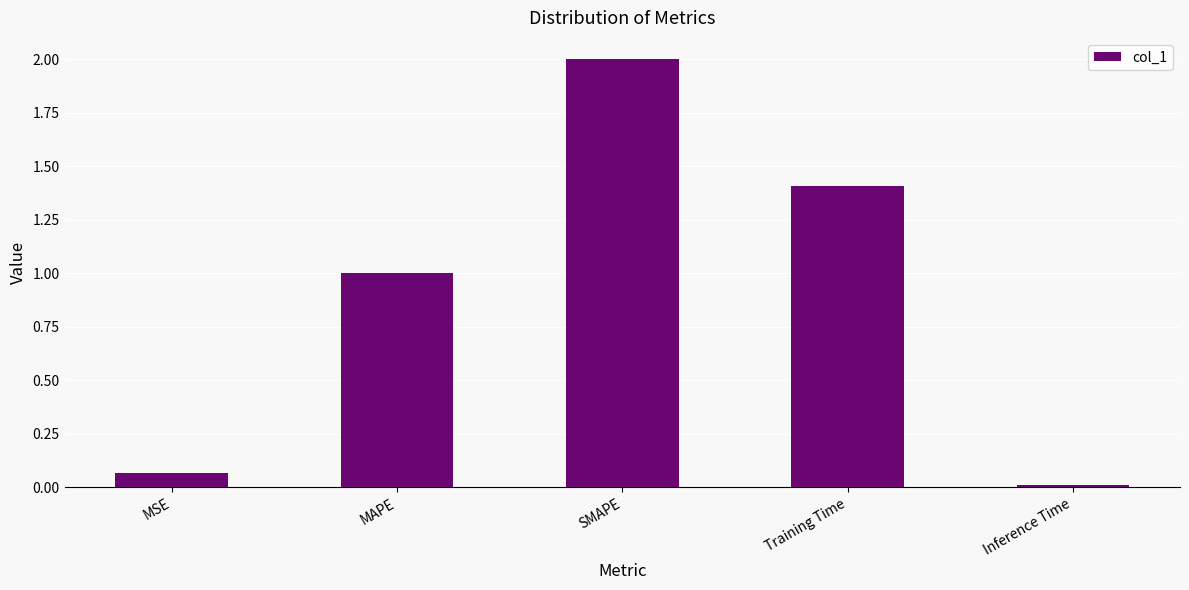

List the labels in order of value, smallest first.

Inference Time, MSE, MAPE, Training Time, SMAPE